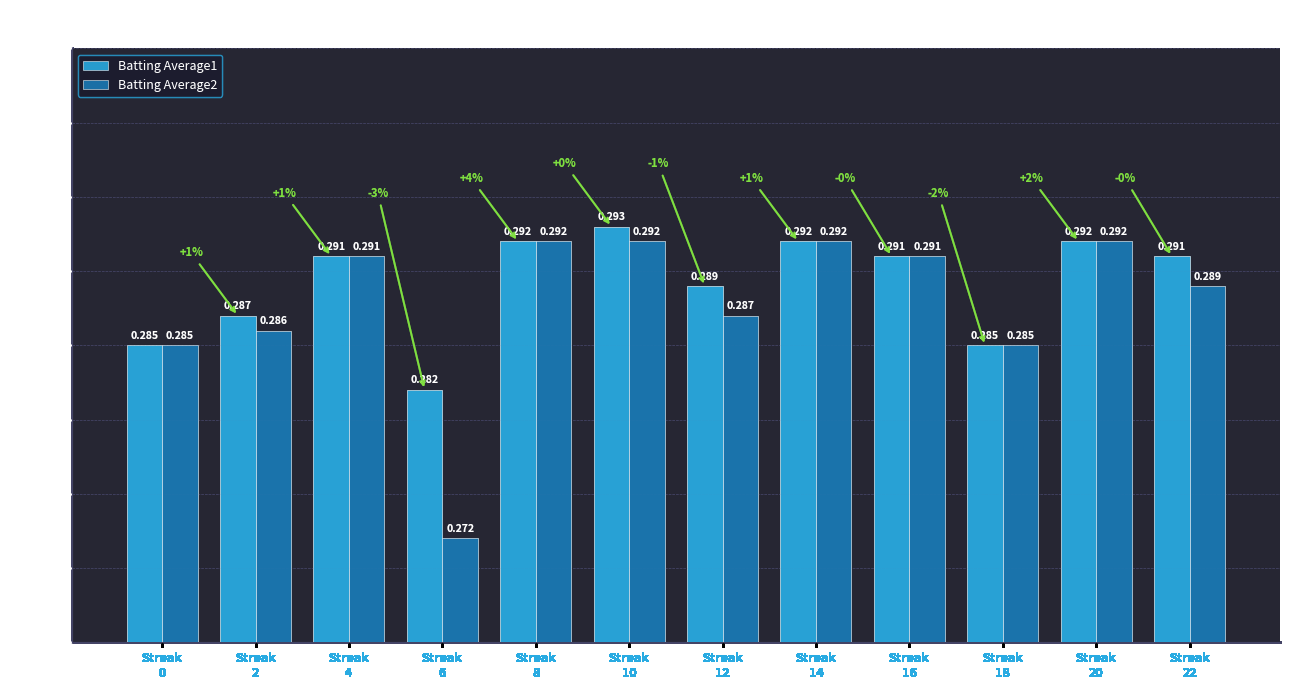

What is the maximum value shown in the chart?

0.3